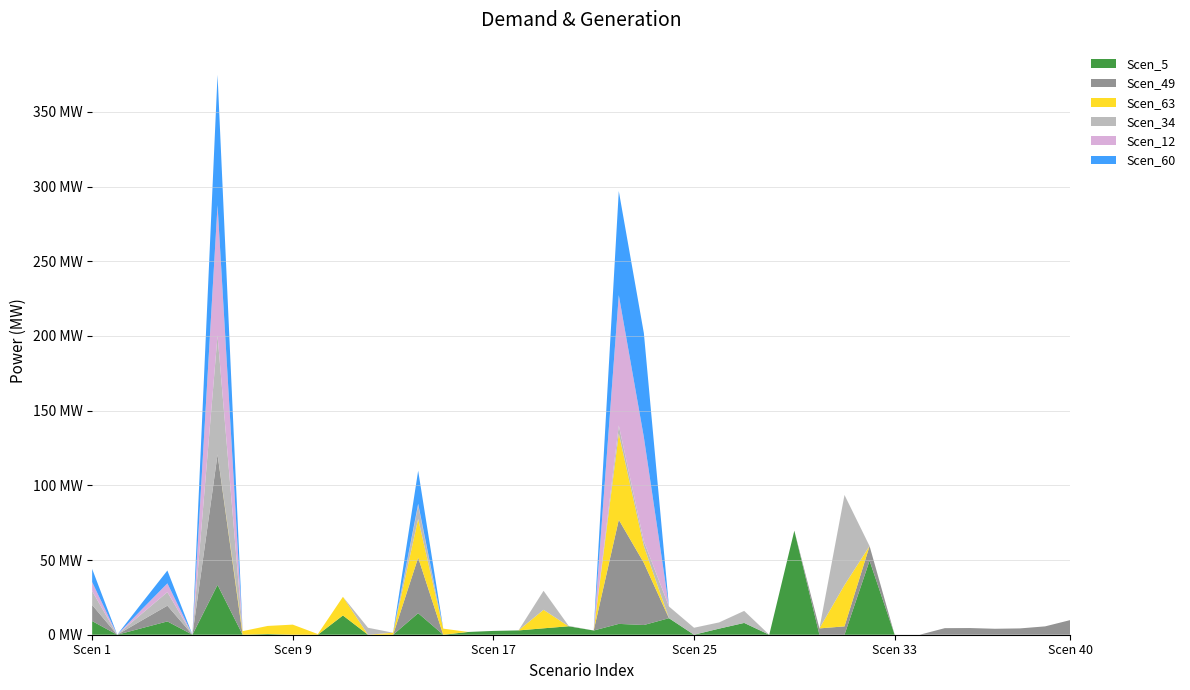

Reading right to left, transcribe all the data shown in this chart.

Scen_5: 0.0	0.0	0.0	0.0	0.0	0.0	0.0	0.0	49.6	0.0	0.0	69.7	0.0	7.9	4.1	0.0	11.1	6.5	7.3	2.8	5.7	4.3	2.9	2.5	1.9	0.0	14.4	0.0	0.0	12.9	0.0	0.0	0.5	0.0	33.4	0.0	8.9	4.5	0.0	9.1
Scen_49: 9.8	5.6	4.2	4.0	4.5	4.4	0.0	0.0	9.8	5.6	4.2	0.0	0.0	0.0	0.0	0.0	0.0	41.6	69.7	0.0	0.0	0.0	0.0	0.0	0.0	0.0	37.2	0.0	0.0	0.0	0.0	0.0	0.0	0.0	87.2	0.0	10.5	5.3	0.0	10.8
Scen_63: 0.0	0.0	0.0	0.0	0.0	0.0	0.0	0.0	0.0	27.7	0.0	0.0	0.0	0.0	0.0	0.0	0.0	11.3	57.7	0.0	0.0	12.4	0.0	0.0	0.0	4.1	25.9	1.3	0.0	12.5	0.4	6.8	5.4	2.4	0.0	0.0	0.0	0.0	0.0	0.0
Scen_34: 0.0	0.0	0.0	0.0	0.0	0.0	0.0	0.0	0.0	60.3	0.0	0.0	0.0	8.1	4.2	4.7	7.9	3.2	5.5	0.0	0.3	12.7	0.0	0.0	0.0	0.0	9.3	0.0	4.7	0.0	0.0	0.0	0.0	0.0	79.8	0.0	9.1	4.6	0.0	9.3
Scen_12: 0.0	0.0	0.0	0.0	0.0	0.0	0.0	0.0	0.0	0.0	0.0	0.0	0.0	0.0	0.0	0.0	0.0	69.7	87.2	0.0	0.0	0.0	0.0	0.0	0.0	0.0	0.8	0.0	0.0	0.0	0.0	0.0	0.0	0.0	87.2	0.0	5.9	2.9	0.0	6.0
Scen_60: 0.0	0.0	0.0	0.0	0.0	0.0	0.0	0.0	0.0	0.0	0.0	0.0	0.0	0.0	0.0	0.0	0.0	69.7	69.7	0.0	0.0	0.0	0.0	0.0	0.0	0.0	22.1	0.0	0.0	0.0	0.0	0.0	0.0	0.0	87.2	0.0	8.6	4.3	0.0	8.8